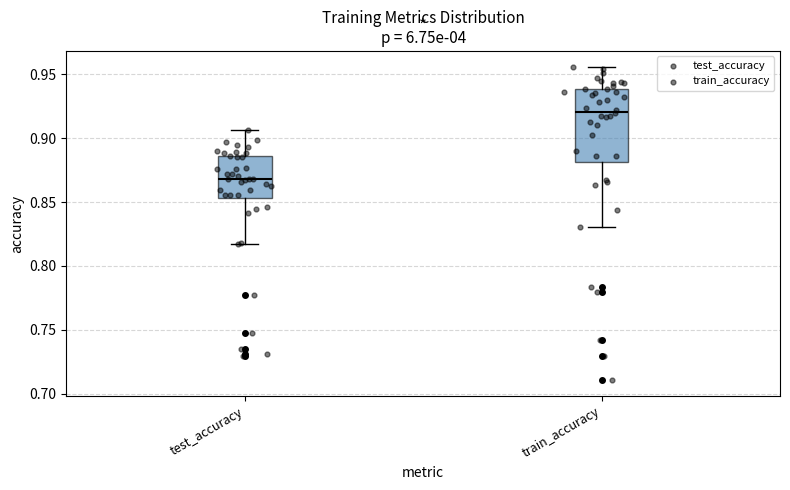

Which box's median line is the lowest?

test_accuracy